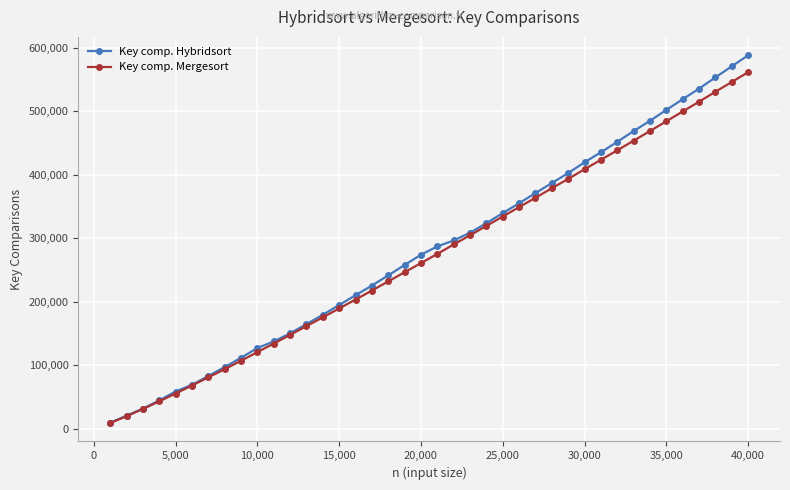

Which series has the widest spread of values?

Key comp. Hybridsort